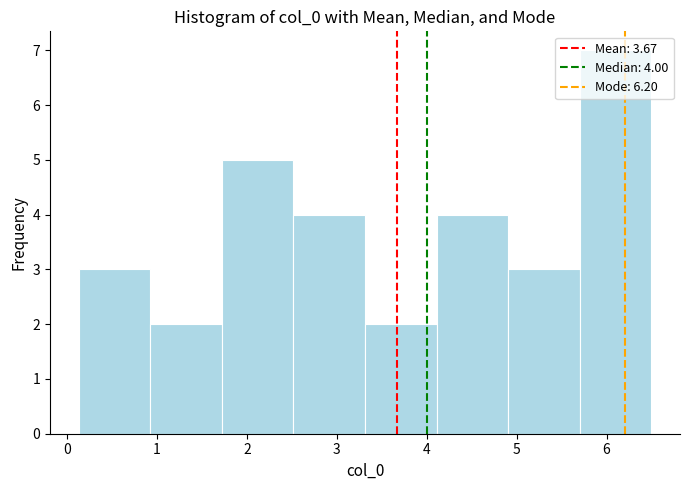

Which range on the x-axis has the tallest bar?

5.7 to 6.5